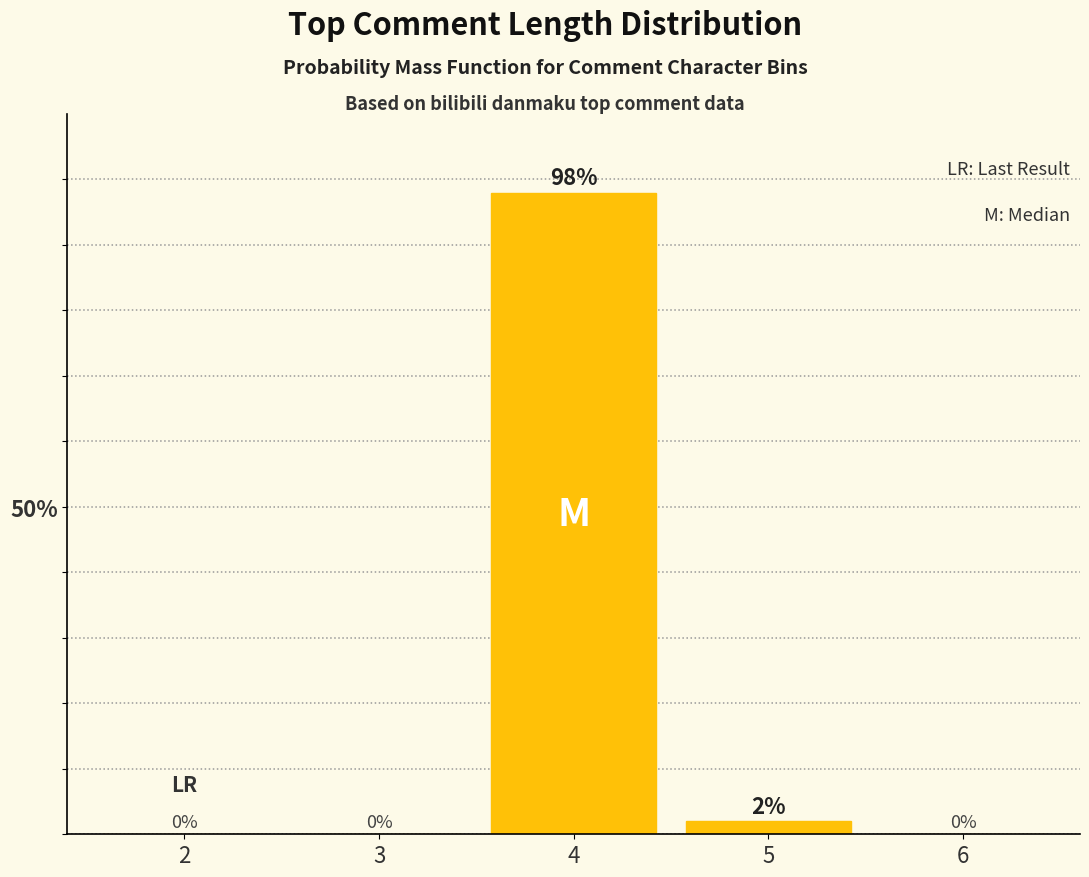

Reading right to left, extract all data points from this chart.

6=0	5=2	4=98	3=0	2=0